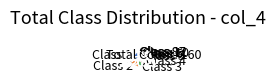

Between Class 97 and Class 2, which is larger?

Class 2